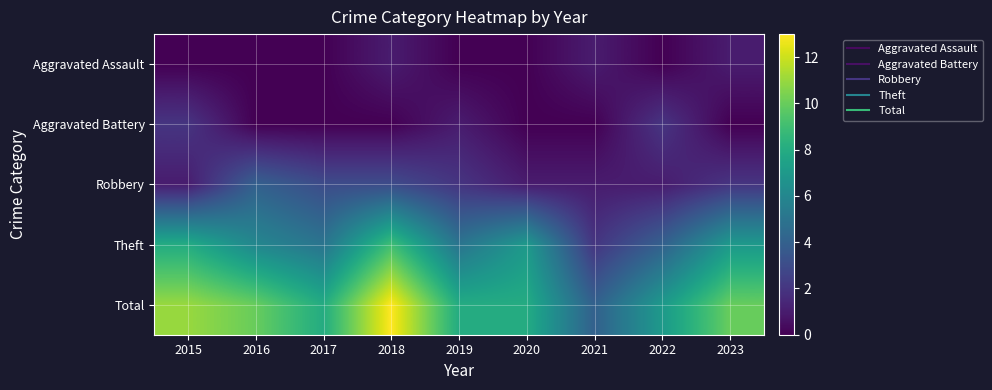

Rank the series by their maximum value, from highest to lowest.

Total, Theft, Robbery, Aggravated Battery, Aggravated Assault